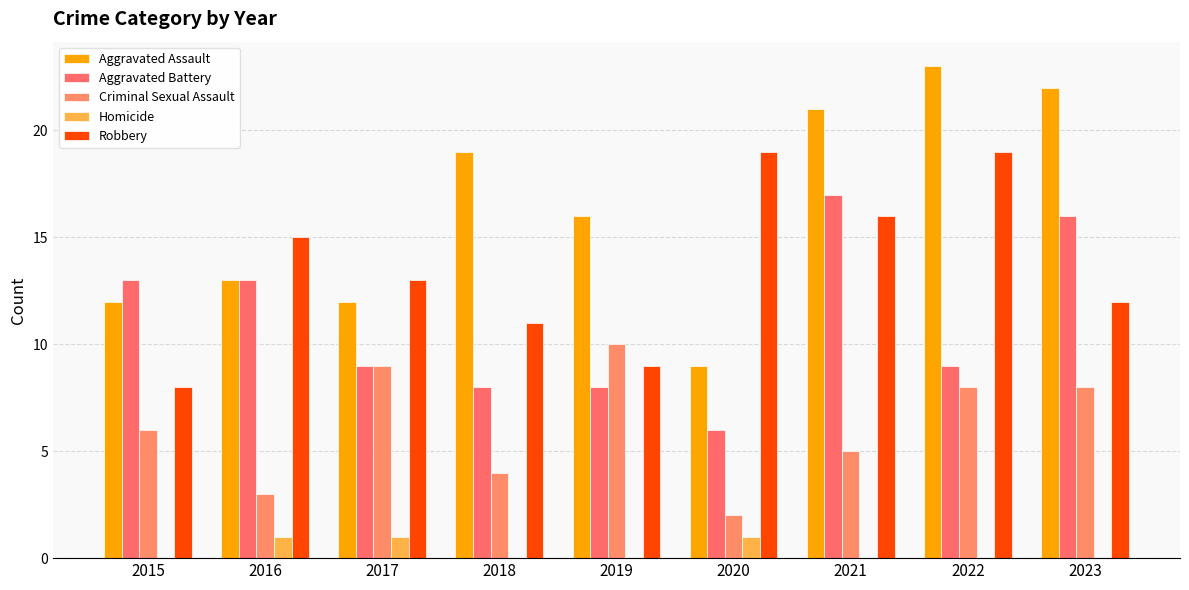

How many distinct data groups are displayed?

5